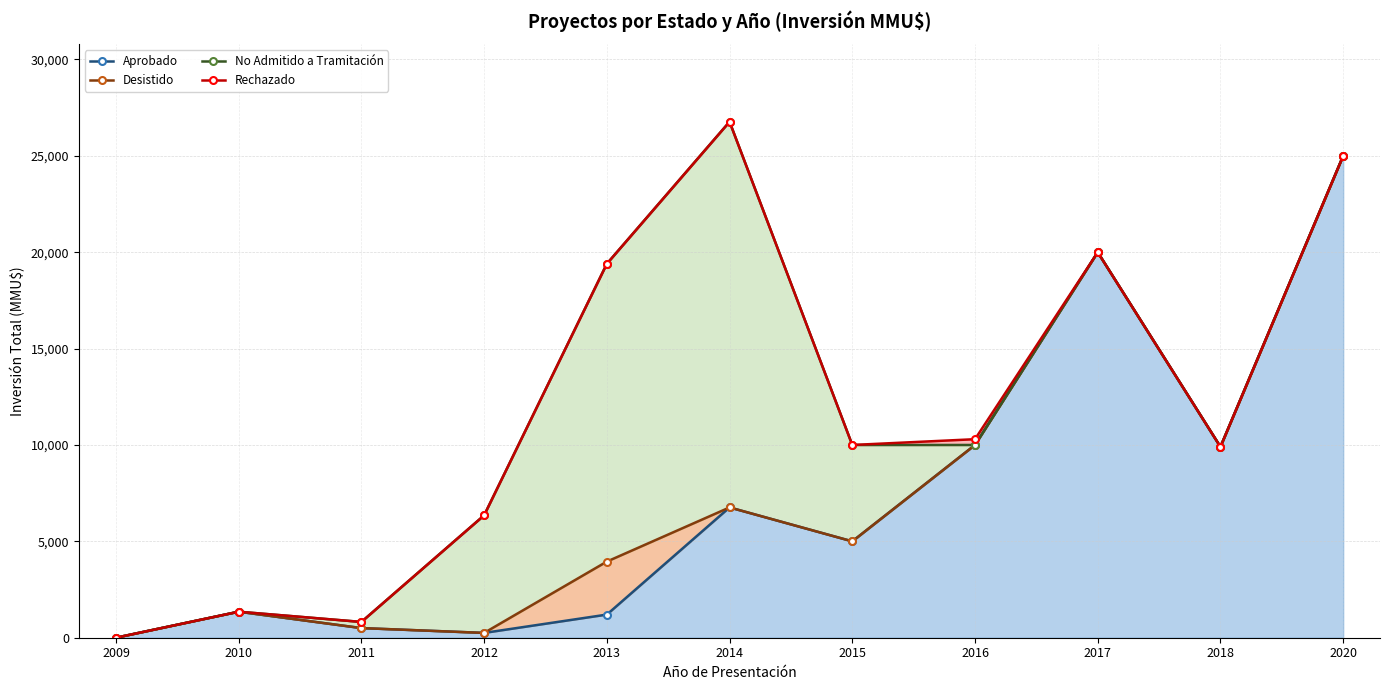

How many lines are shown in the chart?

4